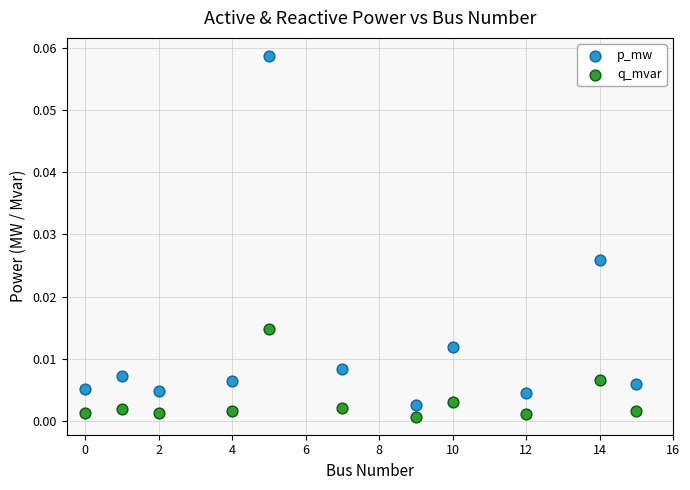

Which series contains the lowest Y value?

q_mvar